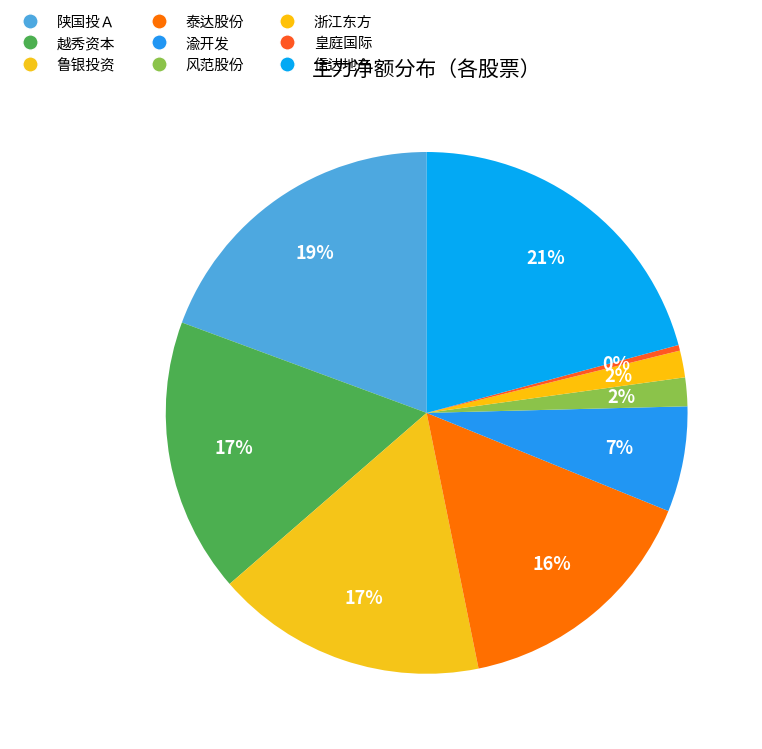

What is the largest slice in the pie chart?

信达地产